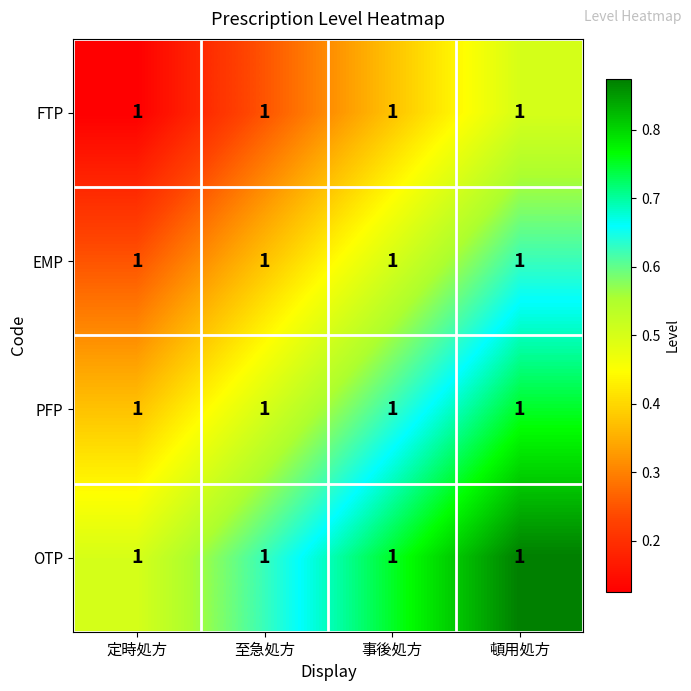

Is it true that OTP equals 0.5 at 定時処方?

True